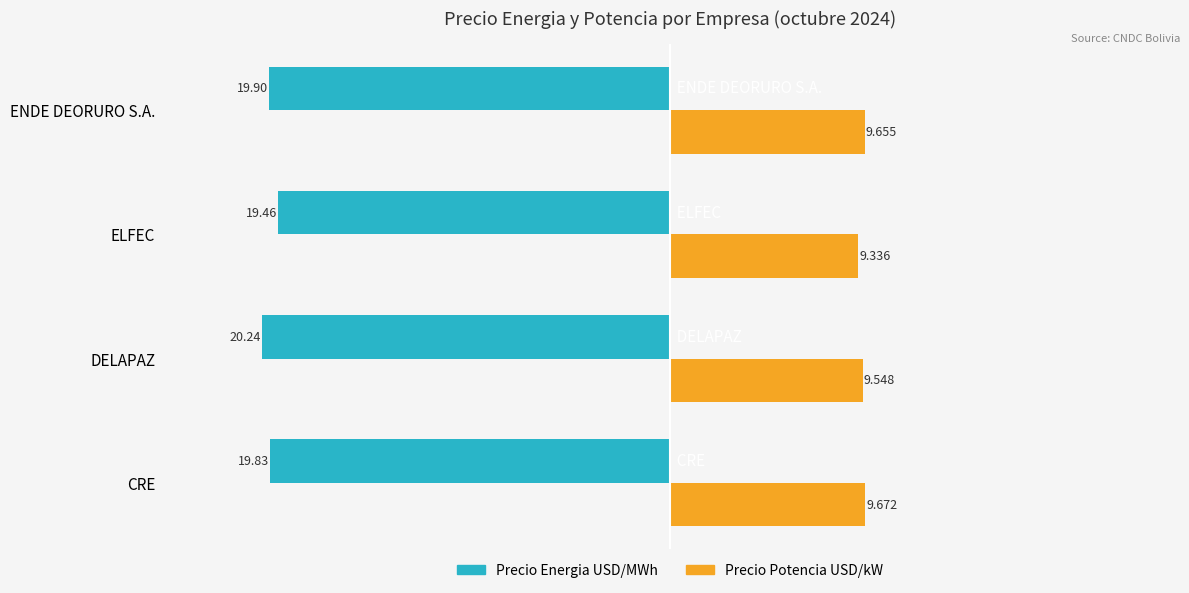

Rank the series by their average value, from highest to lowest.

Precio Potencia USD/kW, Precio Energia USD/MWh